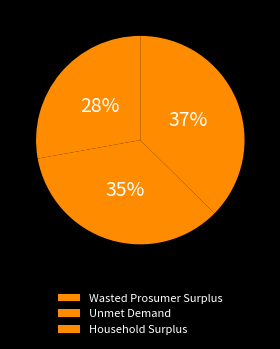

Rank the categories by value from highest to lowest.

Household Surplus, Unmet Demand, Wasted Prosumer Surplus